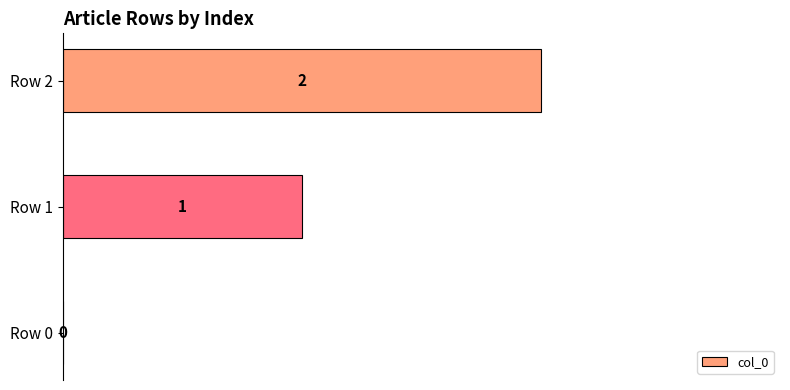

The chart shows a value of 1 at Row 2. True or false?

False